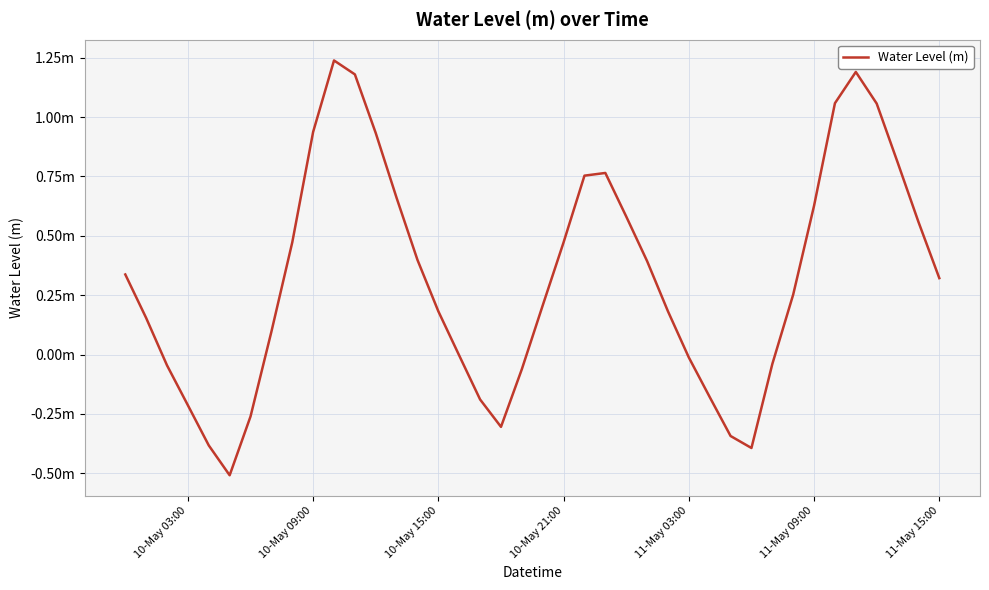

Is this an area chart (filled region under the line)?

No